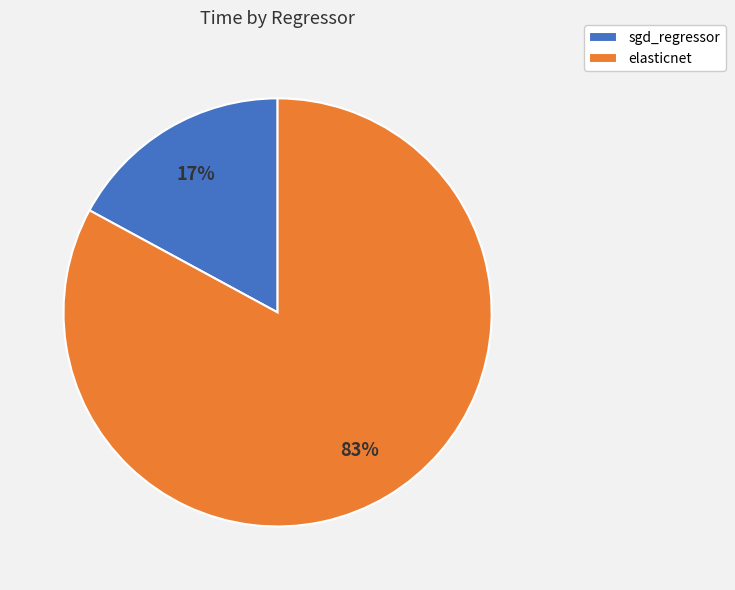

Combined, do sgd_regressor and elasticnet account for over 50%?

Yes